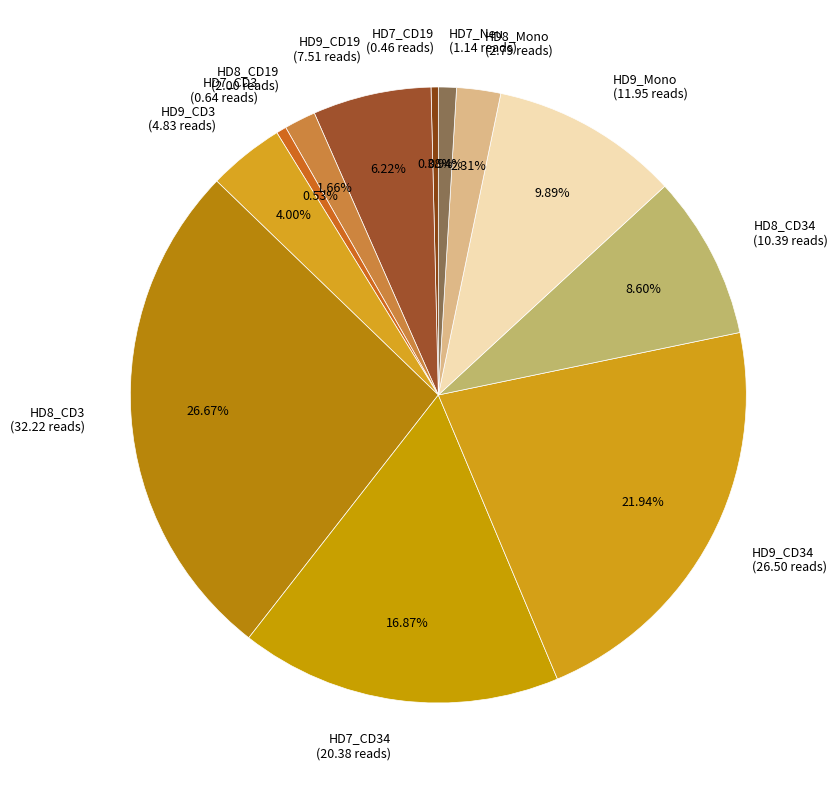

Is the sum of HD8_Mono (2.79 reads) and HD9_Mono (11.95 reads) greater than half?

No